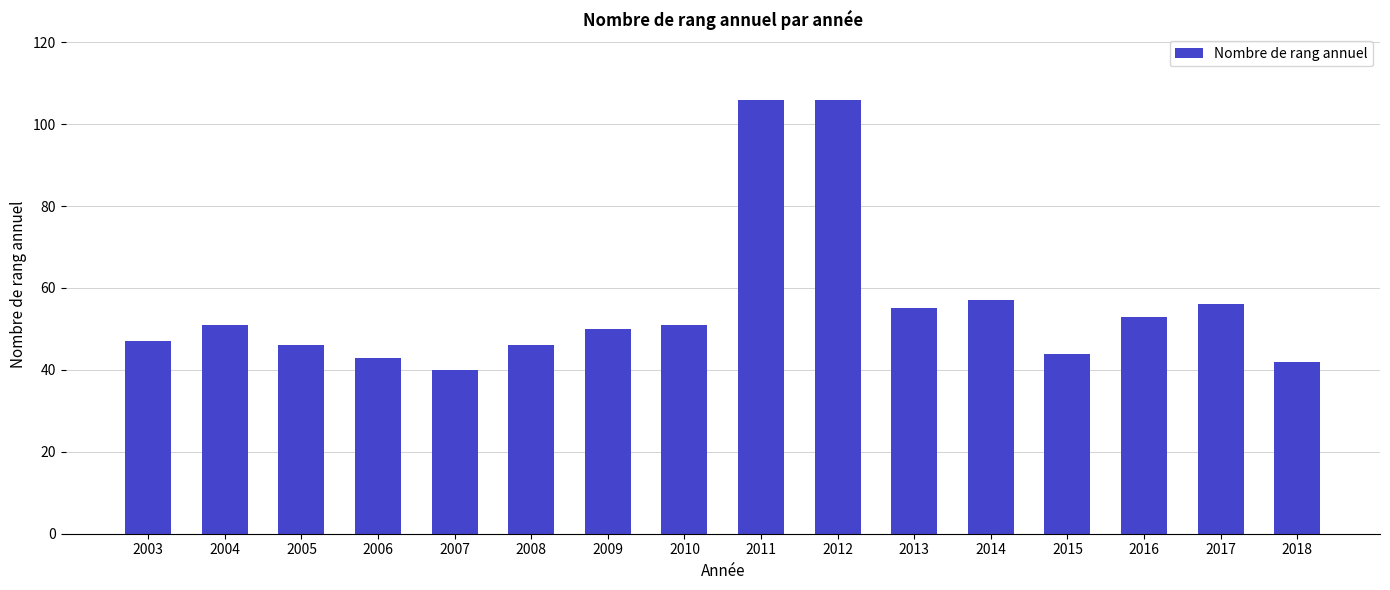

Are the bars horizontal?

No